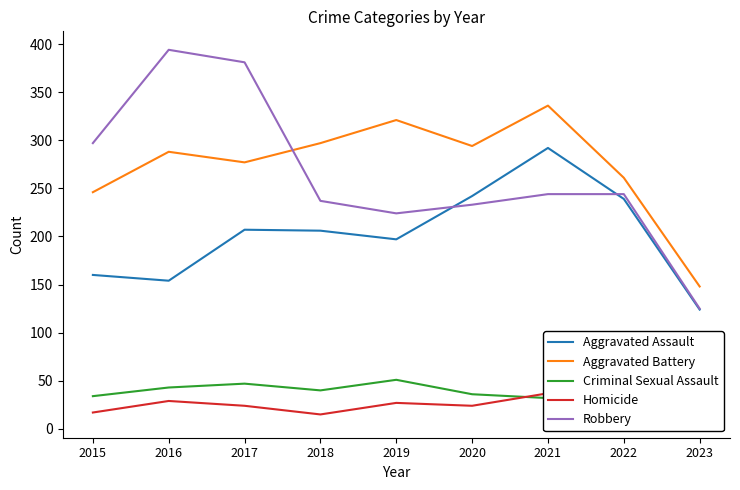

At which label is Aggravated Battery closest to 242?

2015